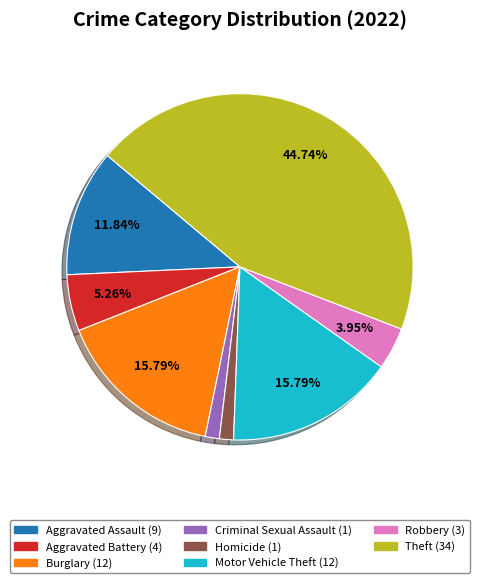

Is there a majority slice in this chart?

No